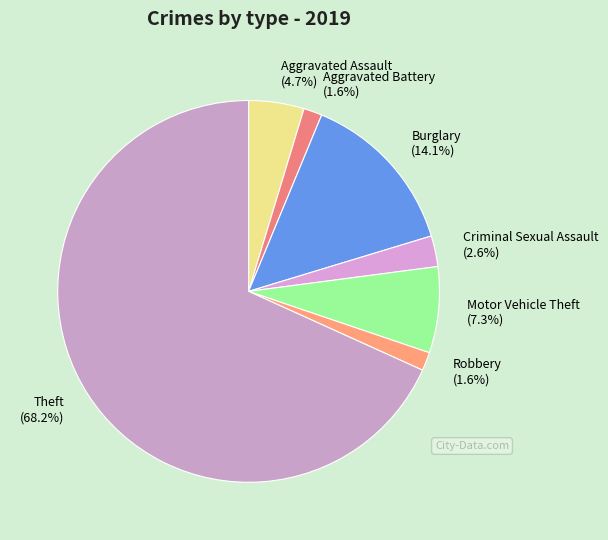

How many segments does this pie chart have?

7